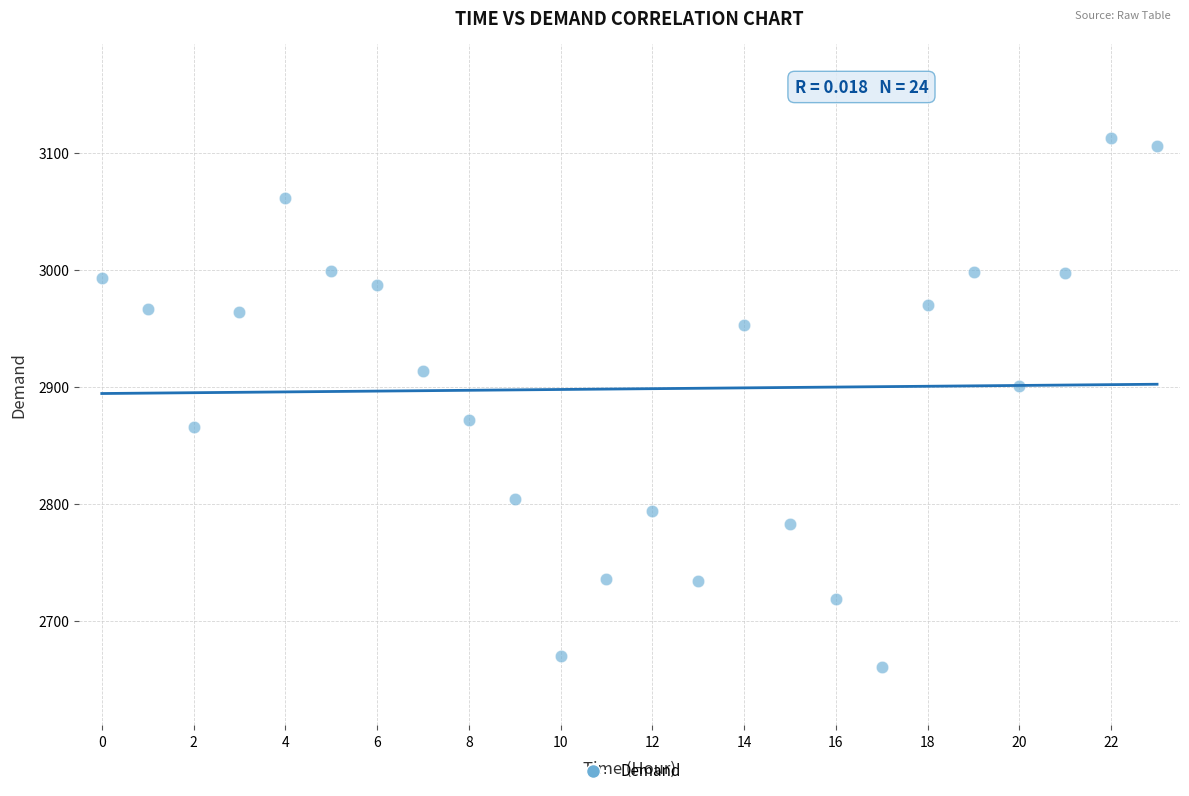

What is the range of Y values (max minus min)?

452